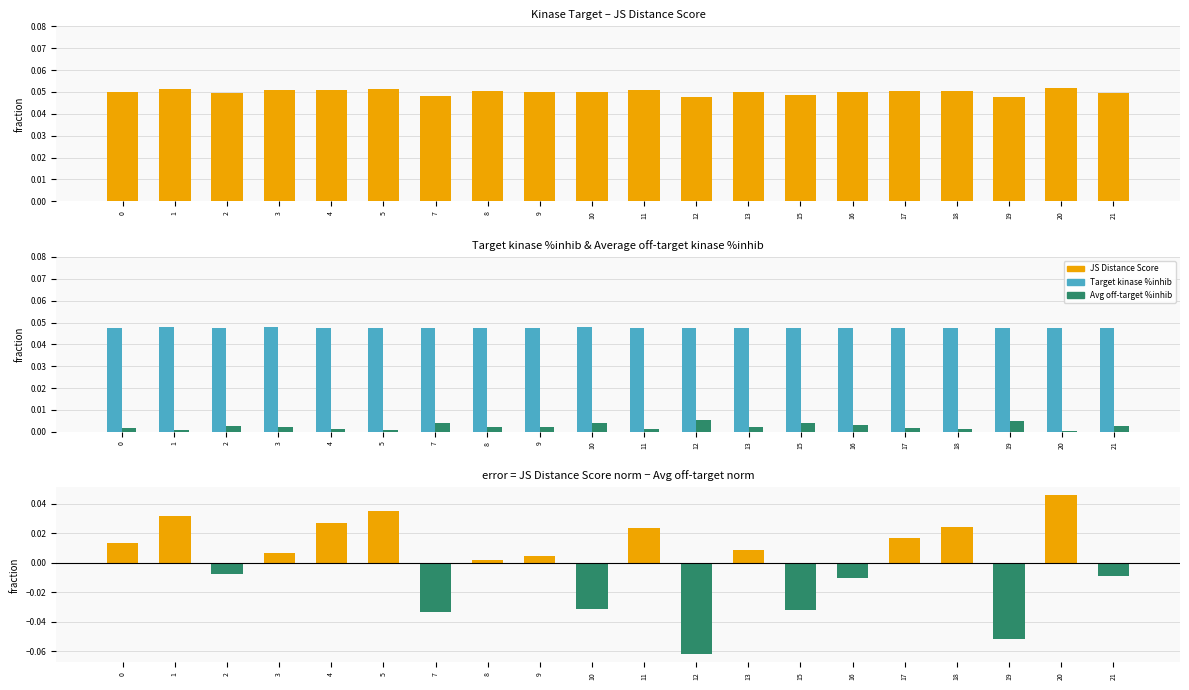

Is it true that JS Score – Avg off-target (normalized diff) equals -0.0 at 16?

False